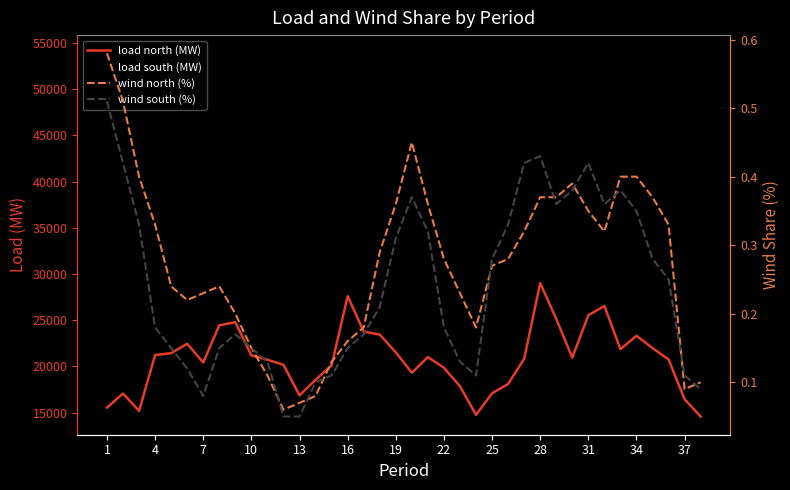

Does the chart display data point markers on the line(s)?

No